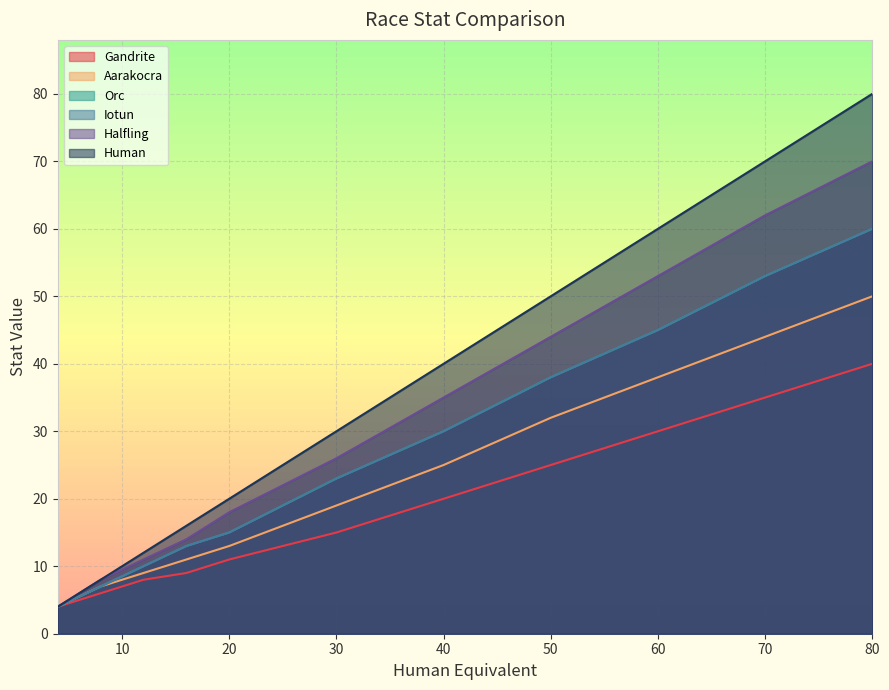

Rank the series by their maximum value, from highest to lowest.

Human, Halfling, Orc, Iotun, Aarakocra, Gandrite